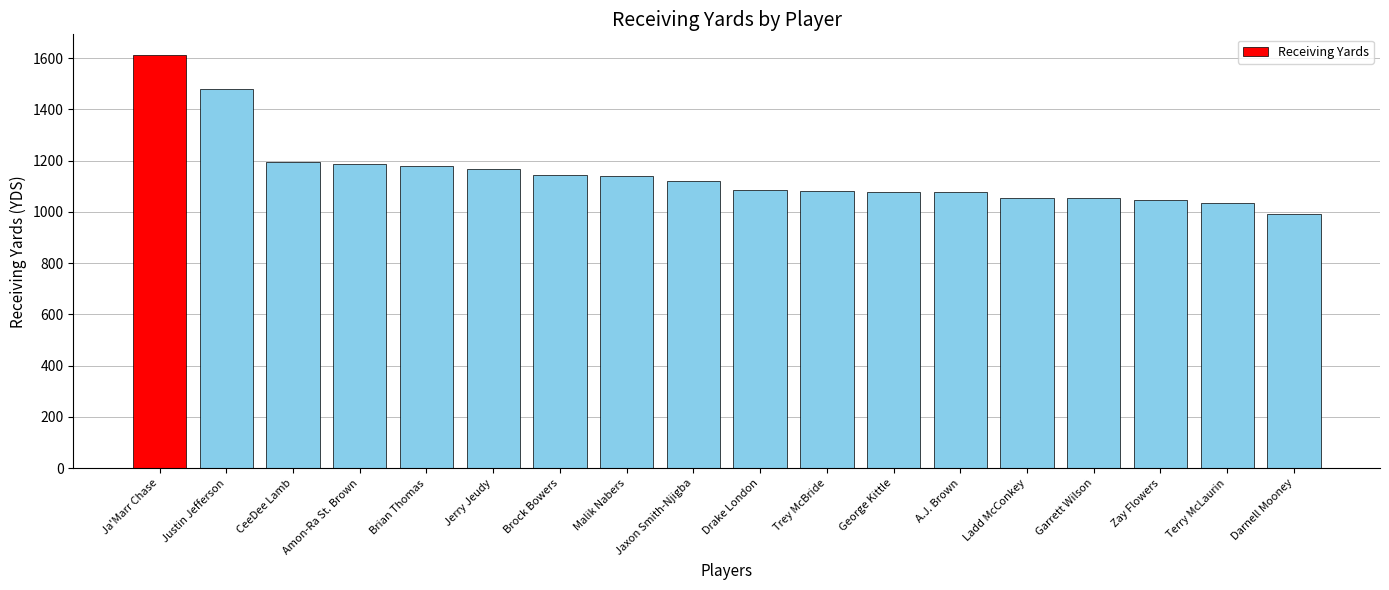

How many distinct data groups are displayed?

1